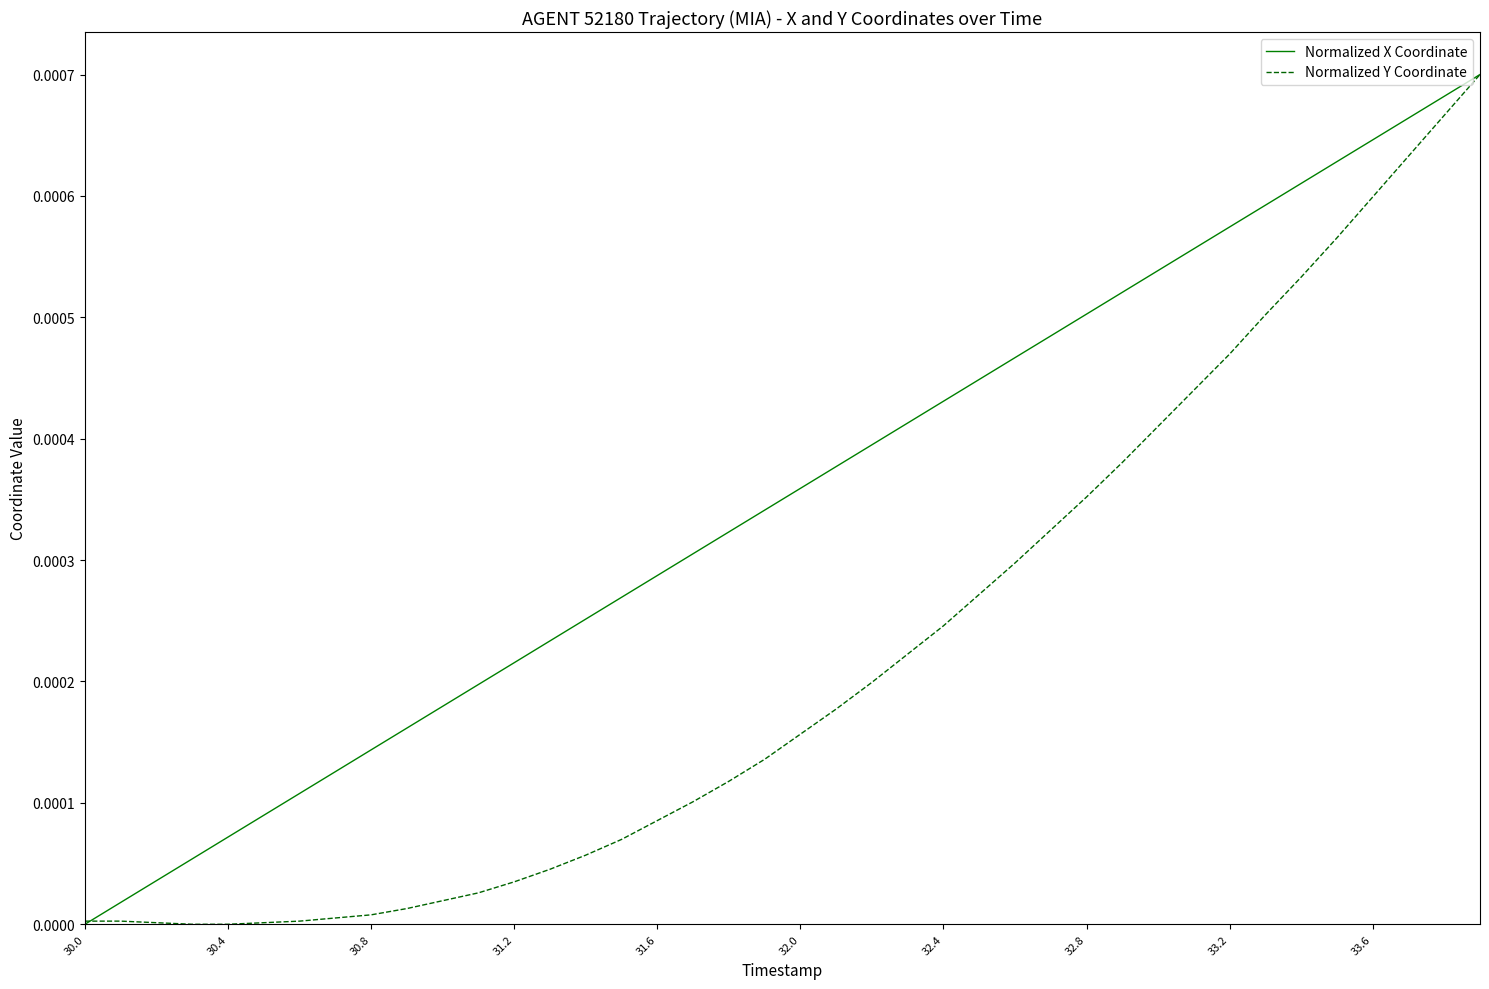

What are all the series names shown in the legend?

Normalized X Coordinate, Normalized Y Coordinate